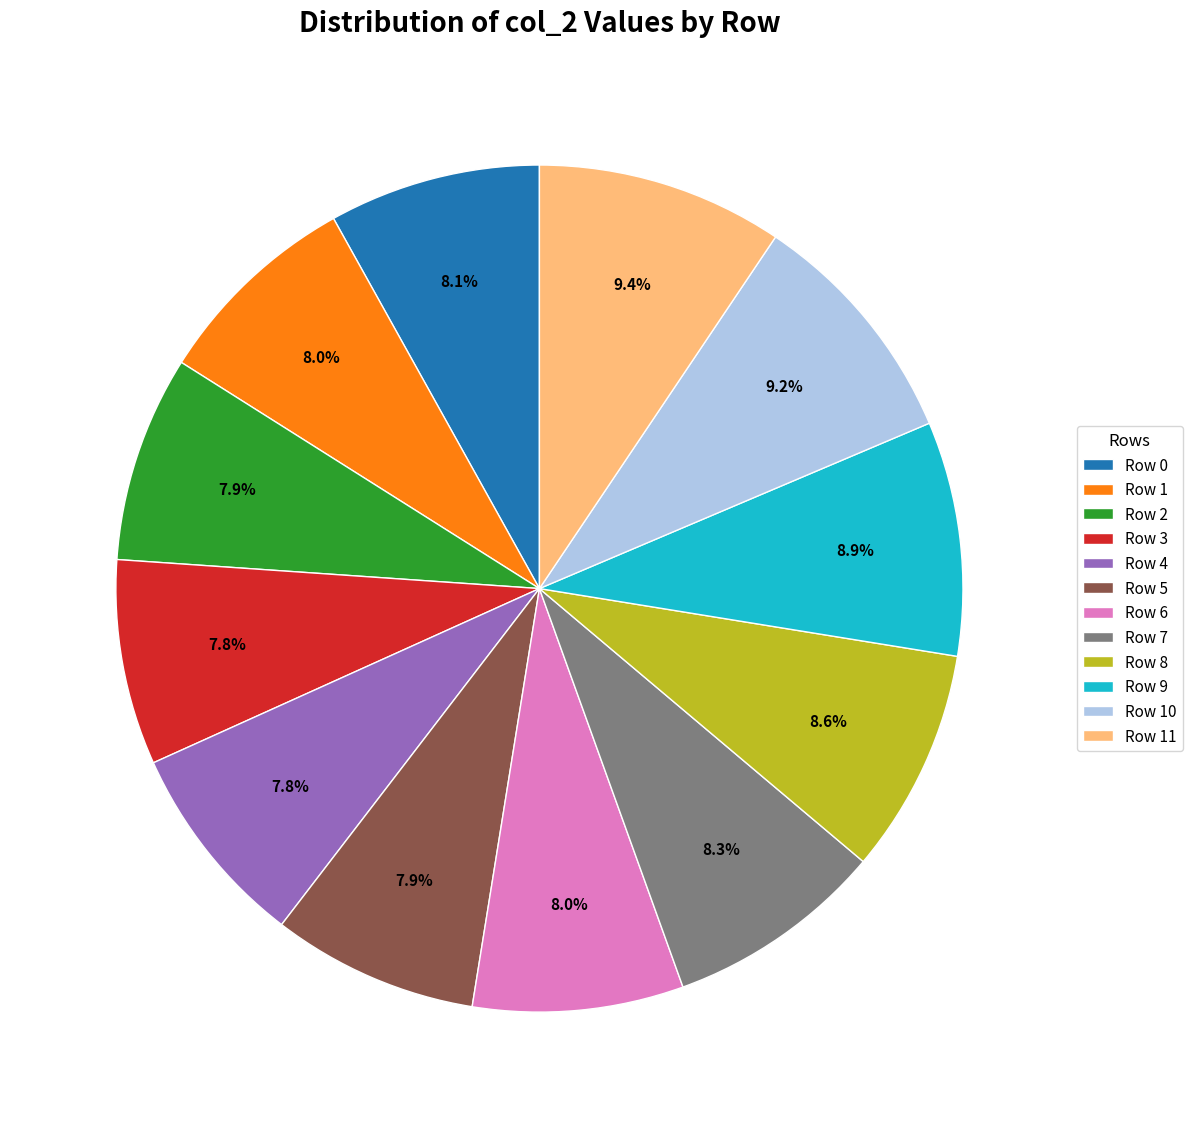

What is the ratio of the value at Row 2 to the value at Row 10?

0.9